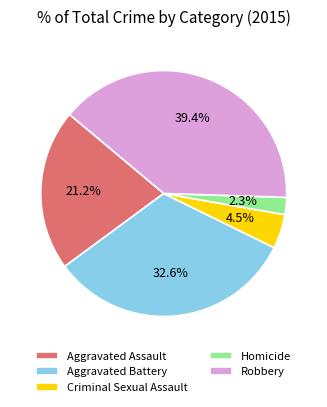

Is there a majority slice in this chart?

No